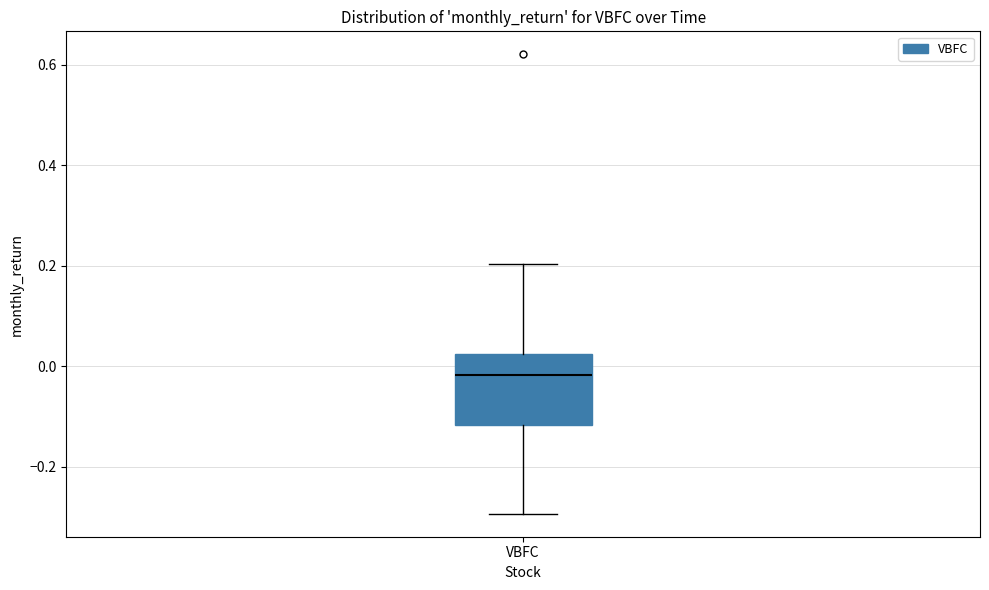

Read this box plot against the y-axis: the position of the median line, the range covered by the box, and the ends of both whiskers. The values are not printed on the chart, so give them approximately, as read against the axis.

median -0.02, box -0.12 to 0.02, whiskers -0.30 to 0.20